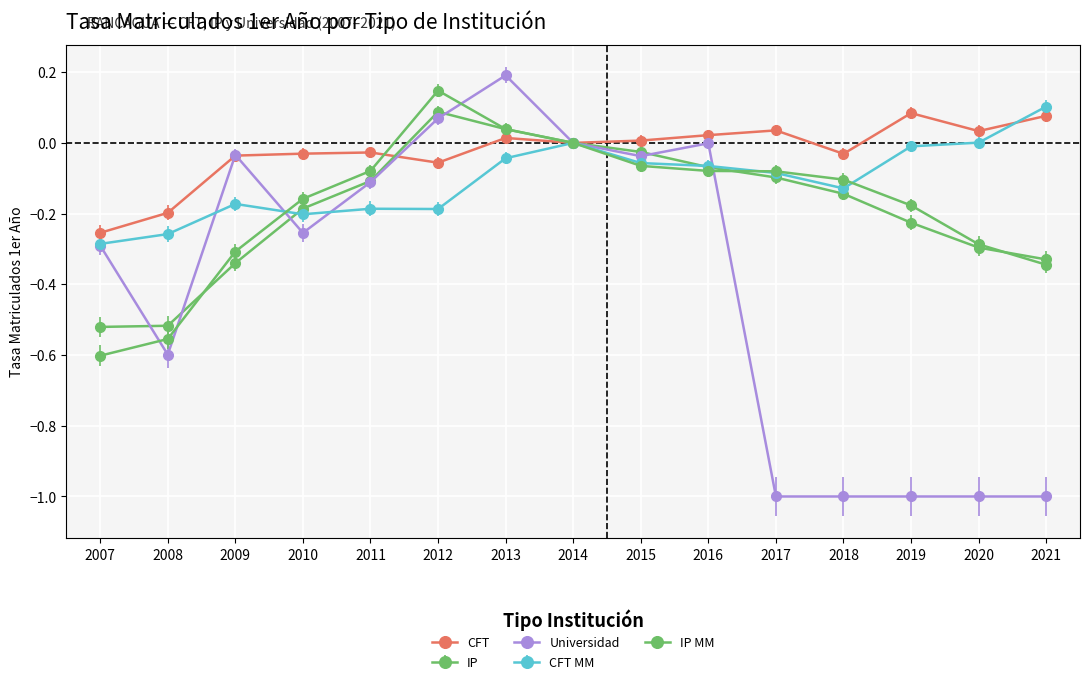

How many lines are shown in the chart?

5